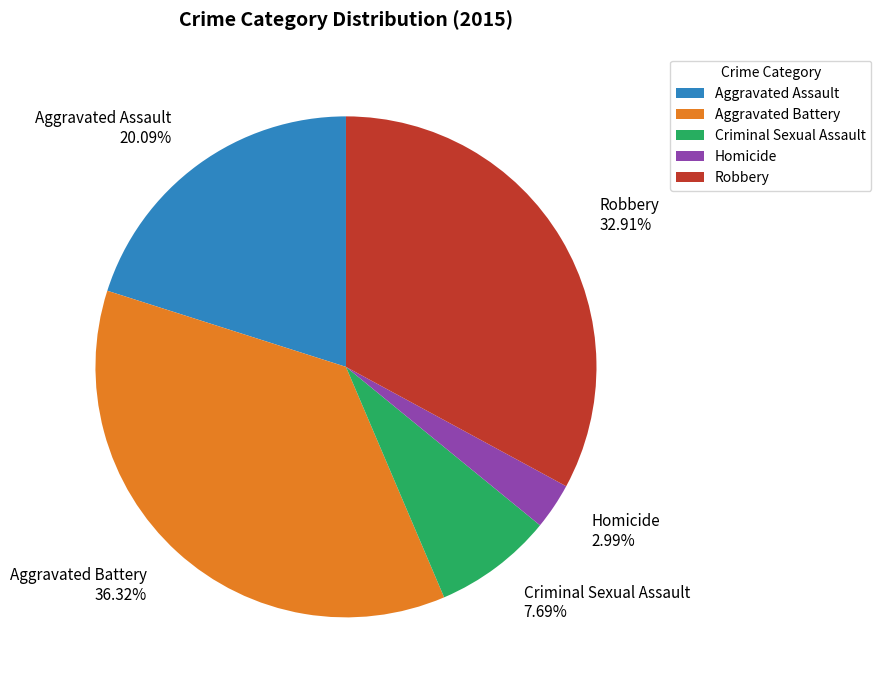

Between Homicide and Criminal Sexual Assault, which is larger?

Criminal Sexual Assault